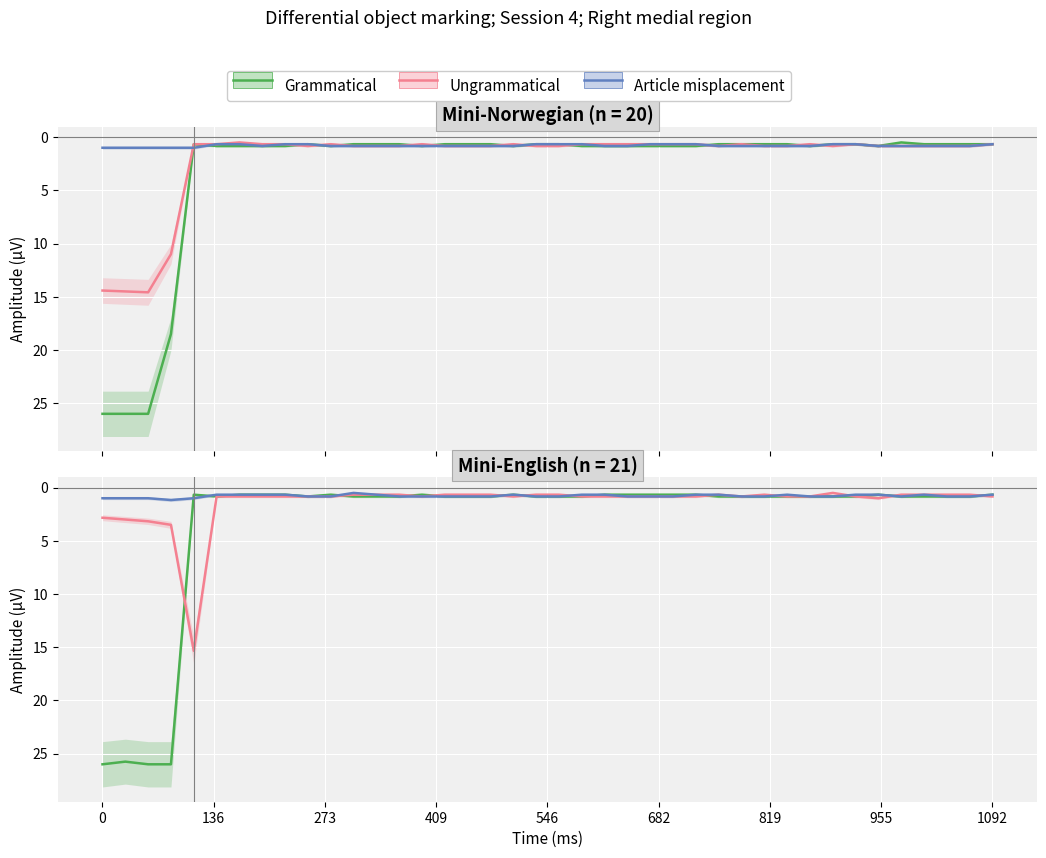

Read the Grammatical value at 26.

0.7